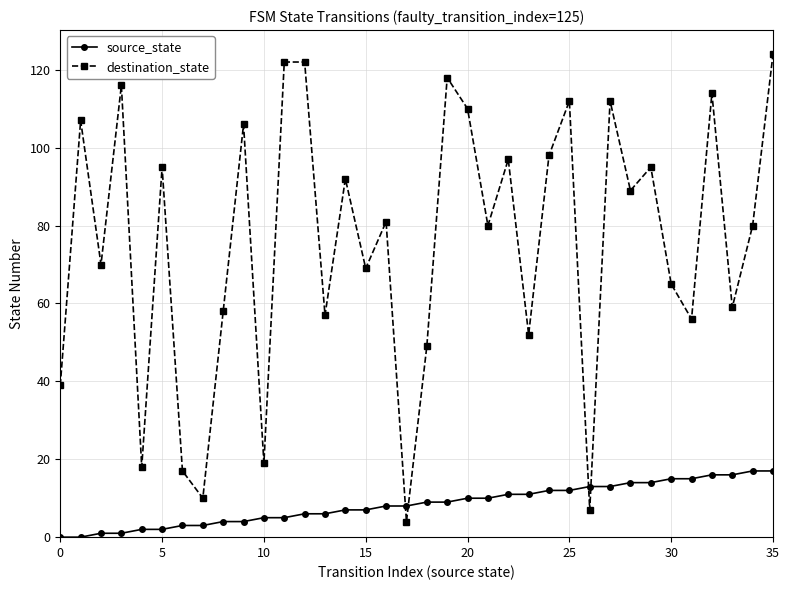

Count the number of data series in this chart.

2